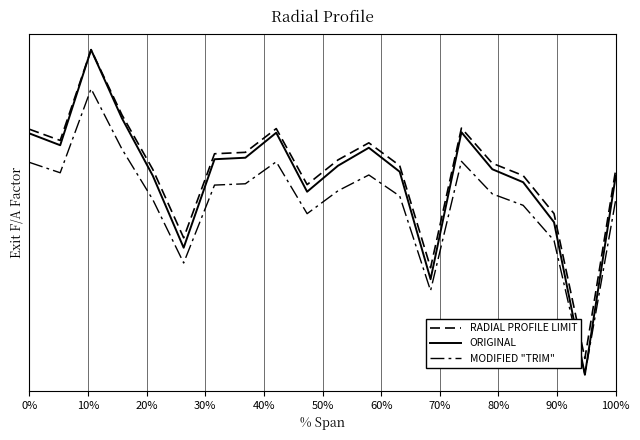

Is this an area chart (filled region under the line)?

No